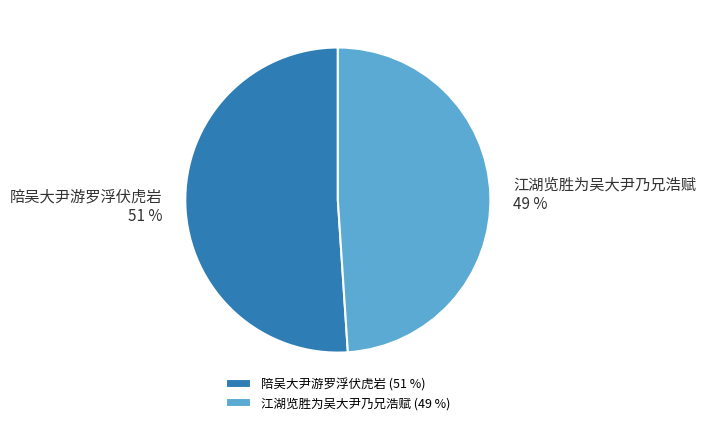

The 江湖览胜为吴大尹乃兄浩赋 slice represents 36% of the pie. True or false?

False